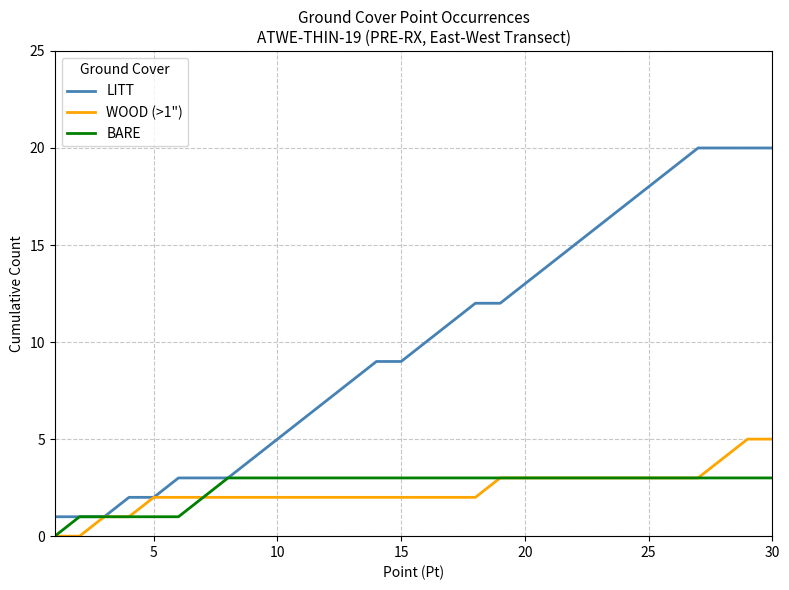

How many distinct data groups are displayed?

3